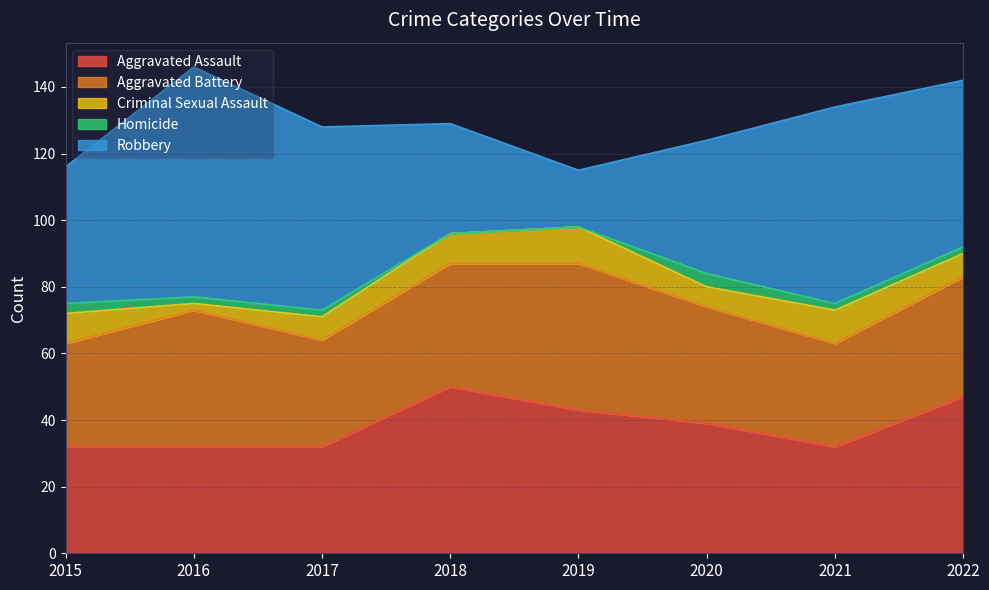

At which label is Robbery closest to 43?

2015